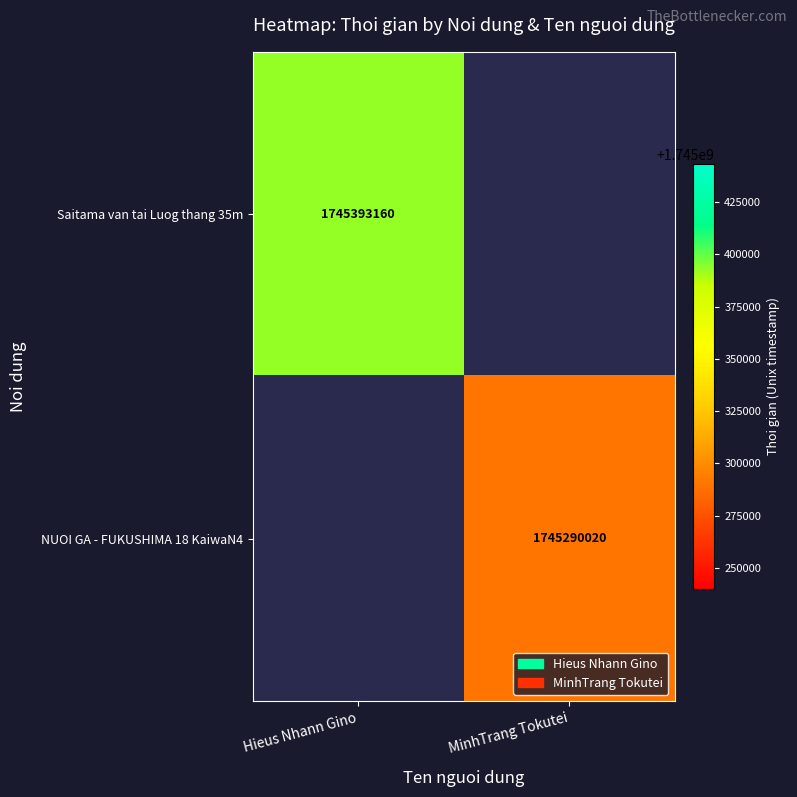

Is the value of Saitama van tai Luog thang 35m at Hieus Nhann Gino greater than the value of NUOI GA - FUKUSHIMA 18 KaiwaN4 at MinhTrang Tokutei?

Yes